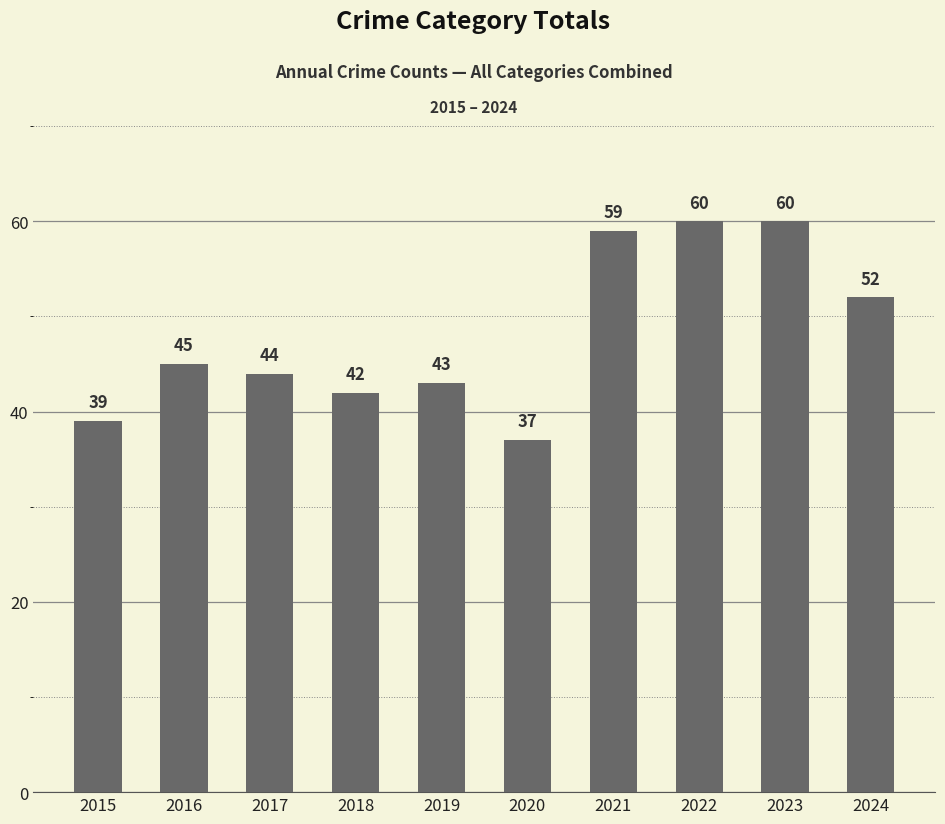

Reading left to right, transcribe all the data shown in this chart.

2015=39	2016=45	2017=44	2018=42	2019=43	2020=37	2021=59	2022=60	2023=60	2024=52